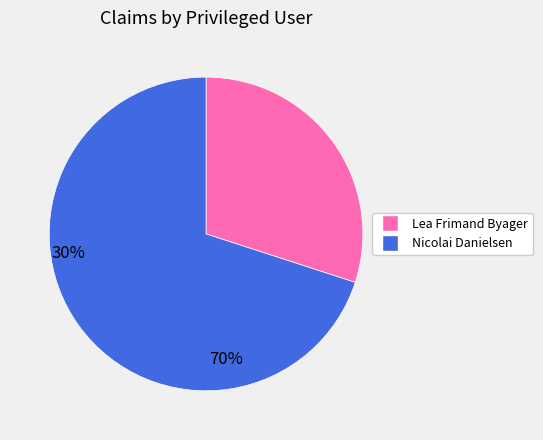

Is the sum of Nicolai Danielsen and Lea Frimand Byager greater than half?

Yes